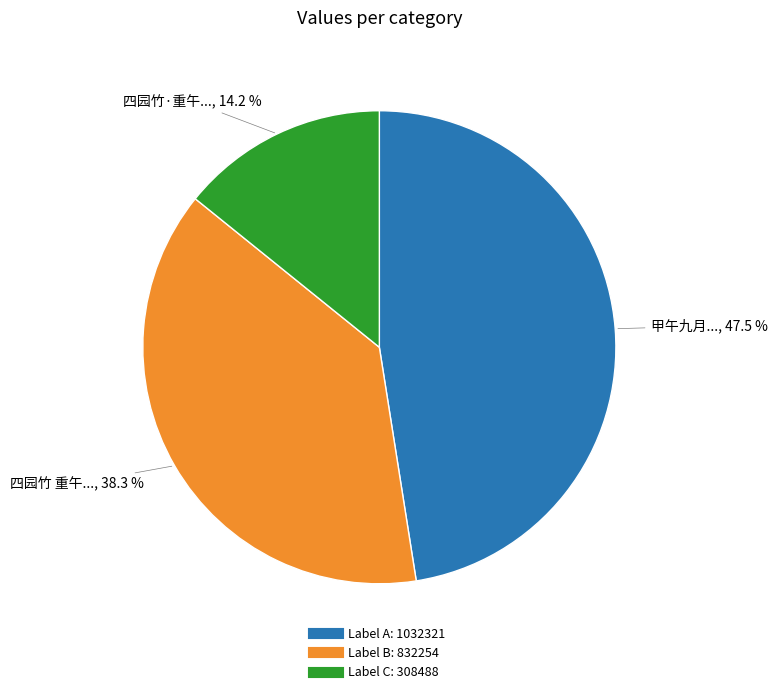

Is there any slice that represents more than half of the pie?

No